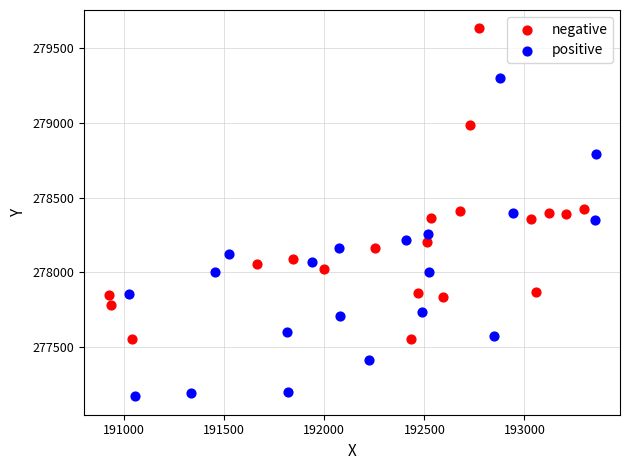

Which series contains the lowest Y value?

positive